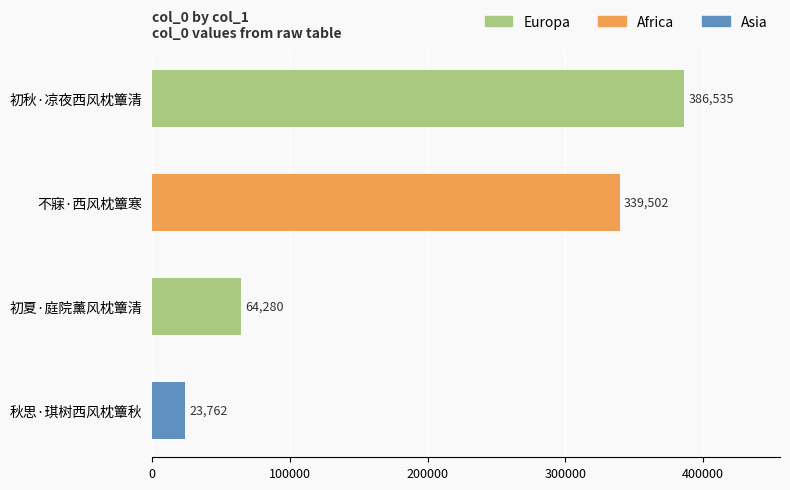

List the labels in order of value, largest first.

初秋·凉夜西风枕簟清, 不寐·西风枕簟寒, 初夏·庭院薰风枕簟清, 秋思·琪树西风枕簟秋